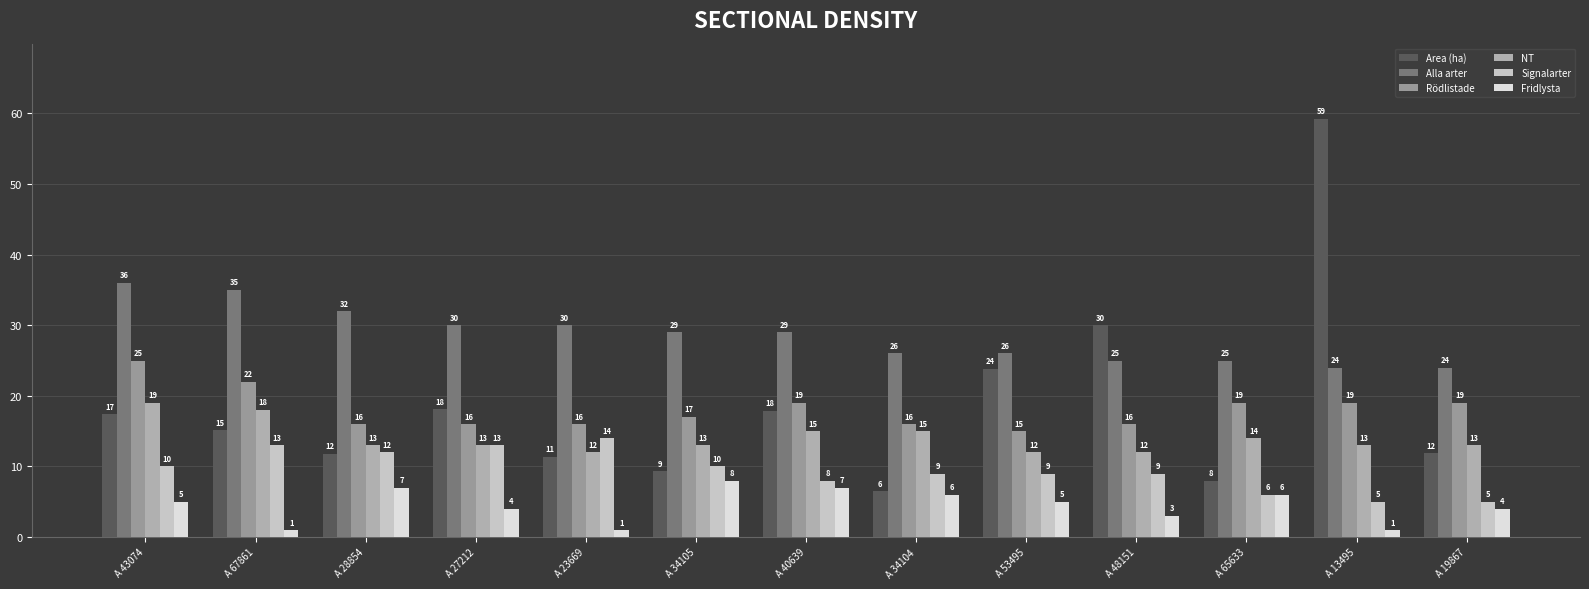

What is the difference between the maximum and minimum values in the Rödlistade series?

10.0